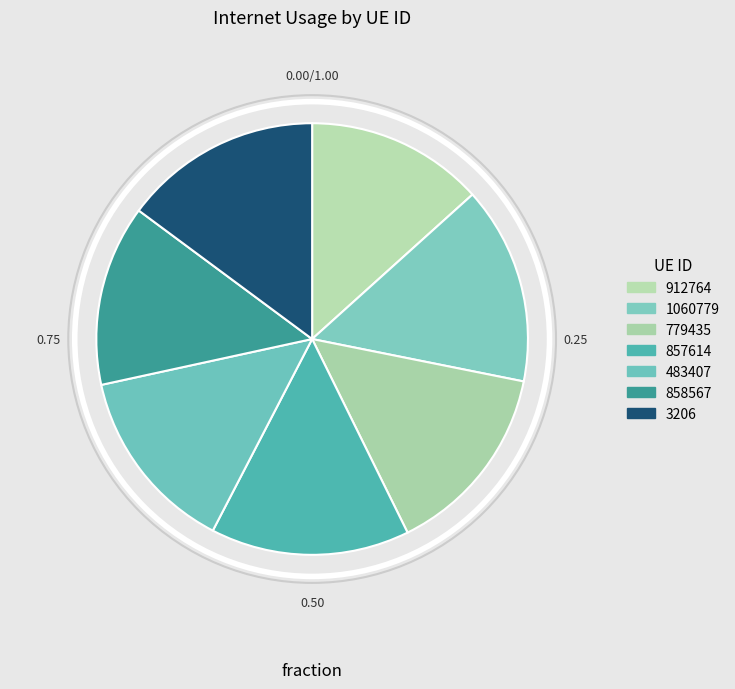

Do 857614 and 483407 together represent more than half of the pie?

No